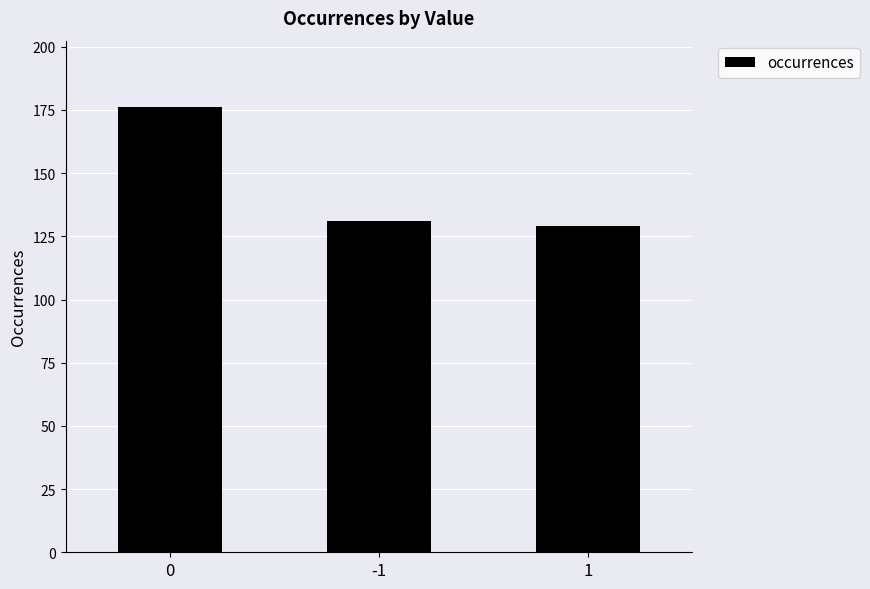

Are the bars horizontal?

No